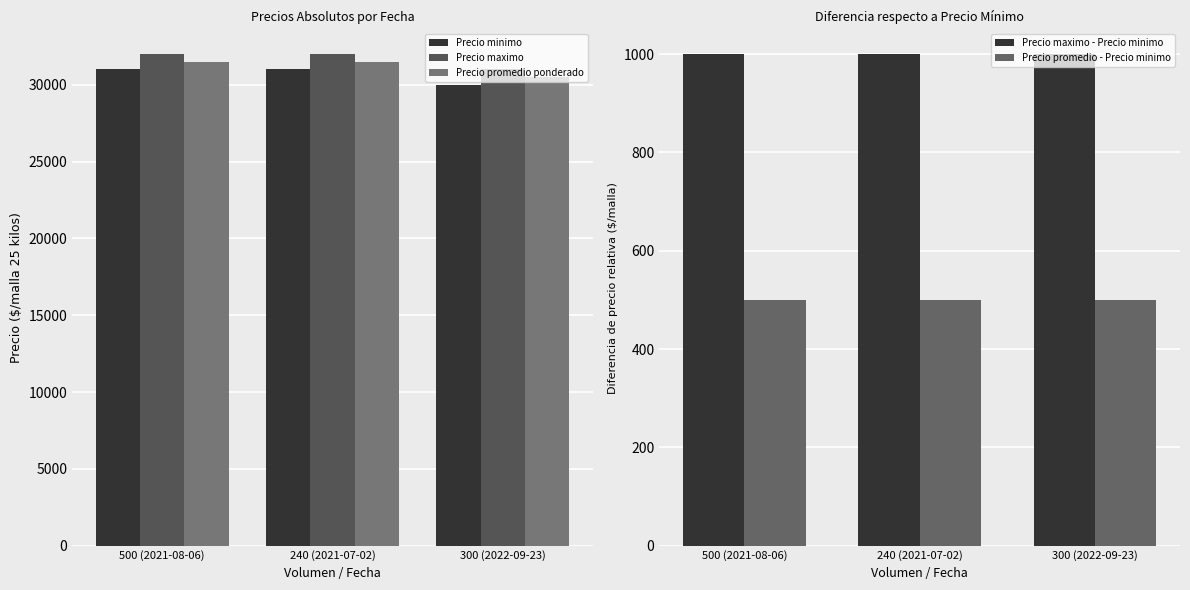

List the series in order of their peak value, lowest first.

Precio promedio - Precio minimo, Precio maximo - Precio minimo, Precio minimo, Precio promedio ponderado, Precio maximo